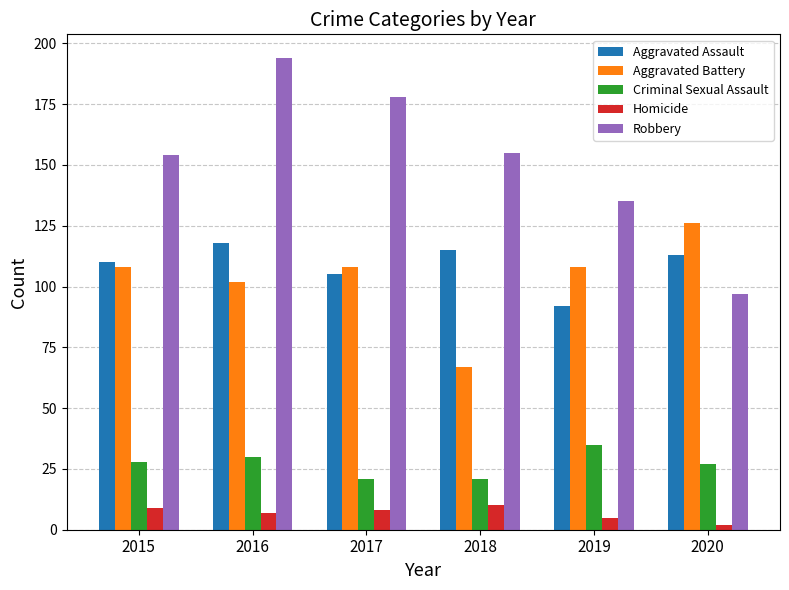

What is the highest value of the Robbery series?

194